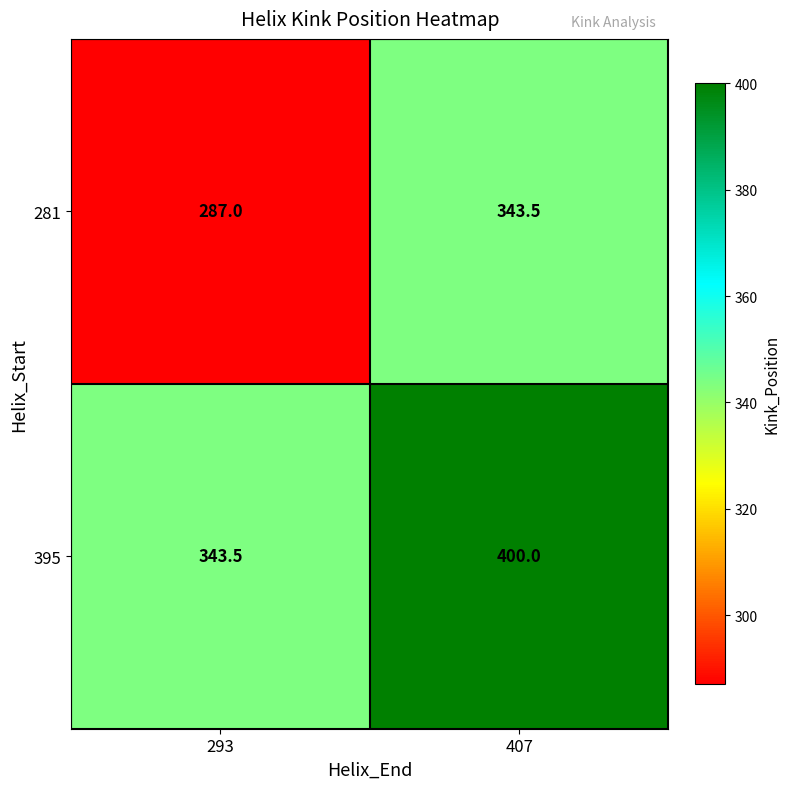

Which category has the lowest value across all series?

293